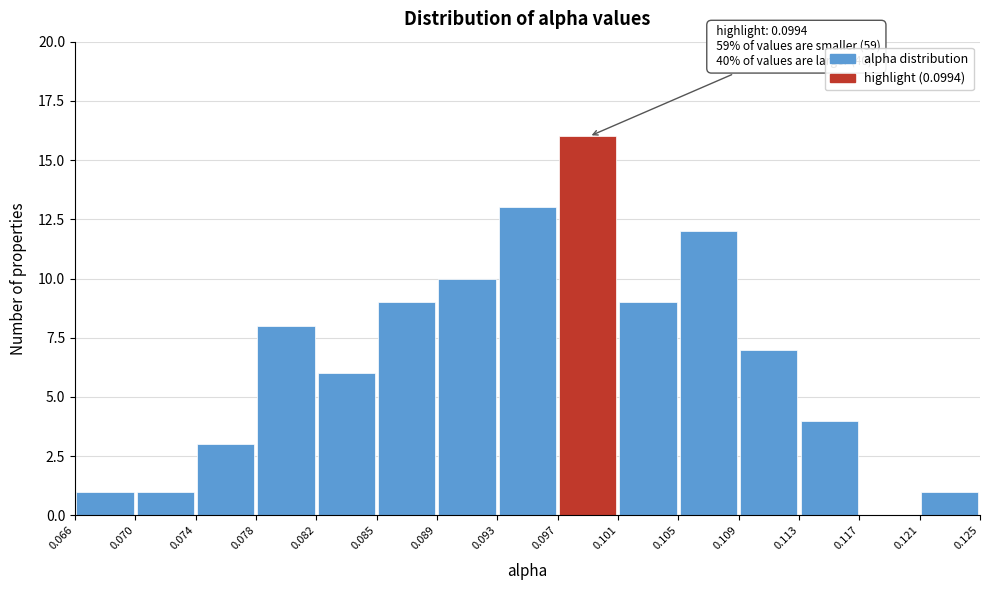

Which range on the x-axis has the tallest bar?

0.097 to 0.101